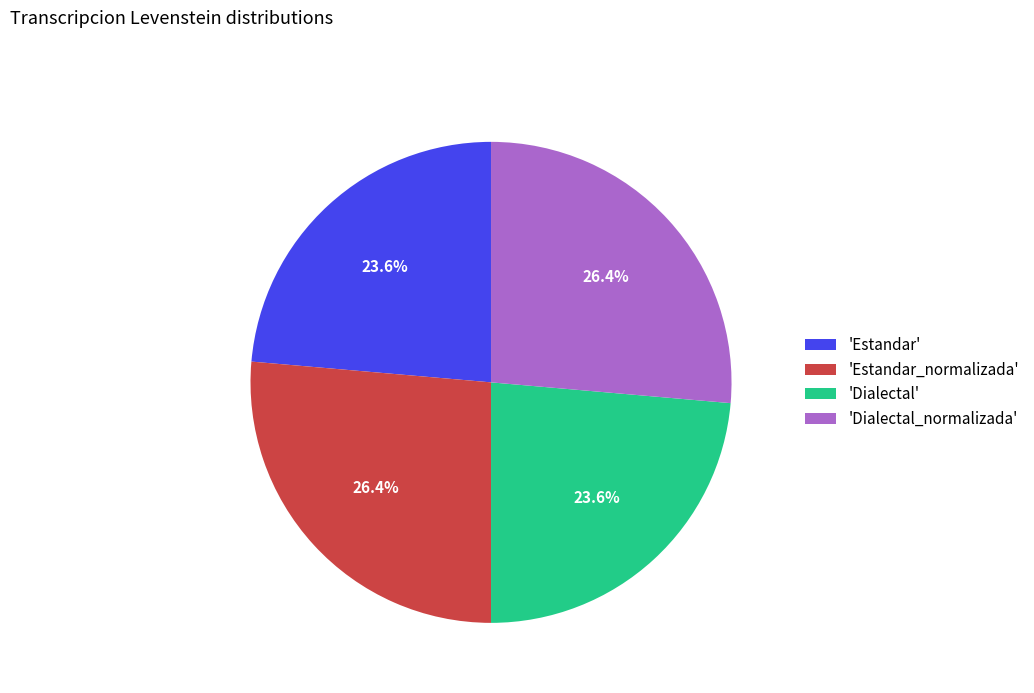

Does any single category account for the majority?

No